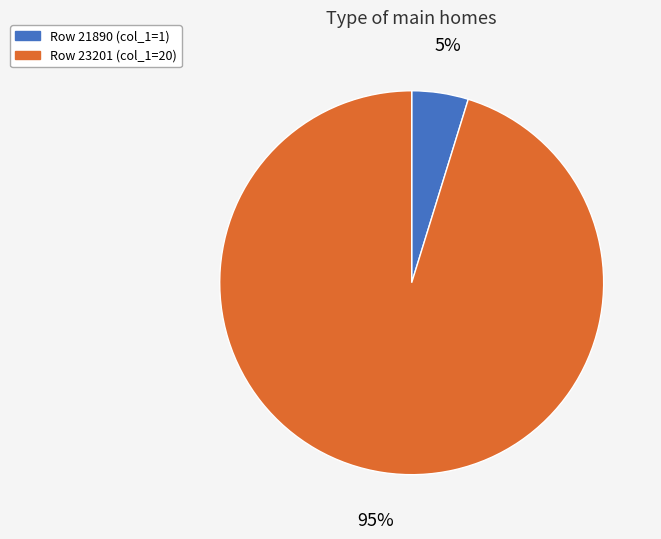

Is there any slice that represents more than half of the pie?

Yes